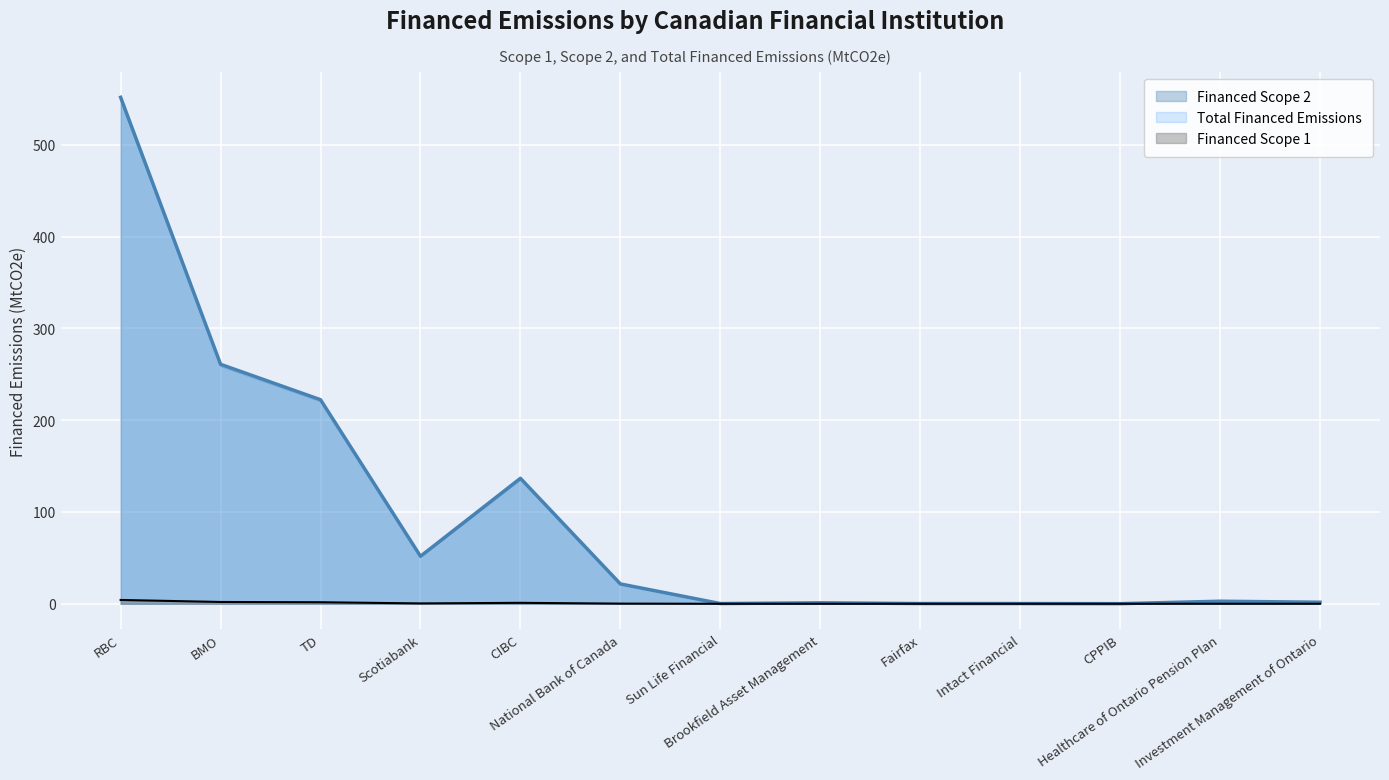

True or false: Financed Scope 1 and Financed Scope 2 intersect in this chart.

False